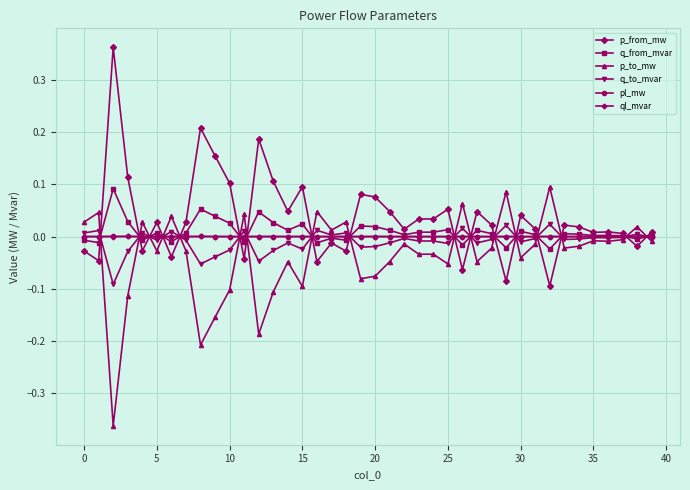

Is this an area chart (filled region under the line)?

No